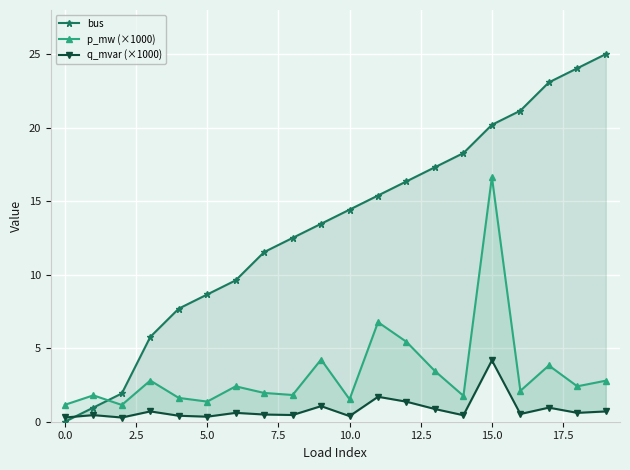

Which series has the largest total across all categories?

bus